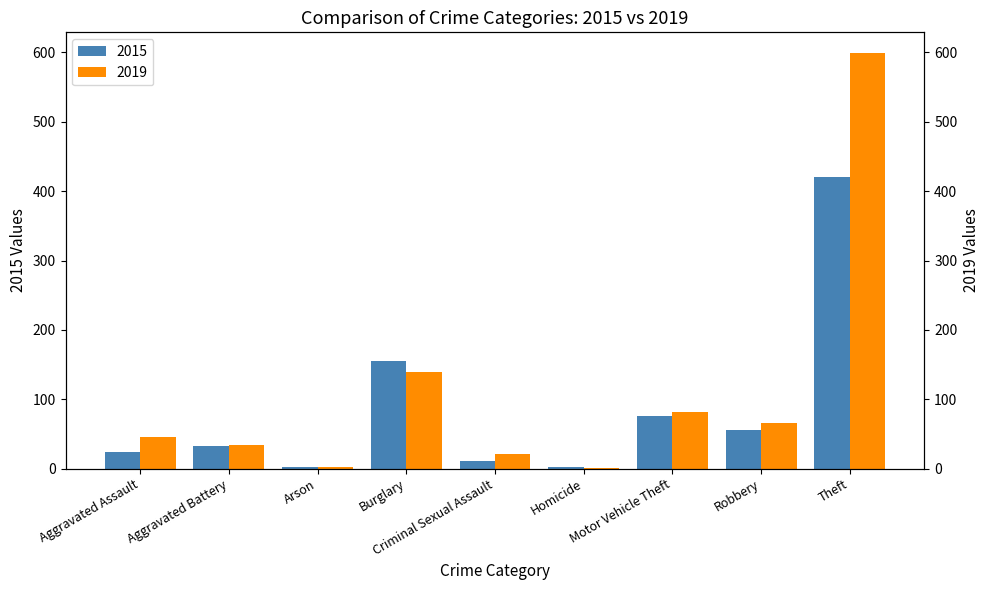

Which series has the largest total across all categories?

2019